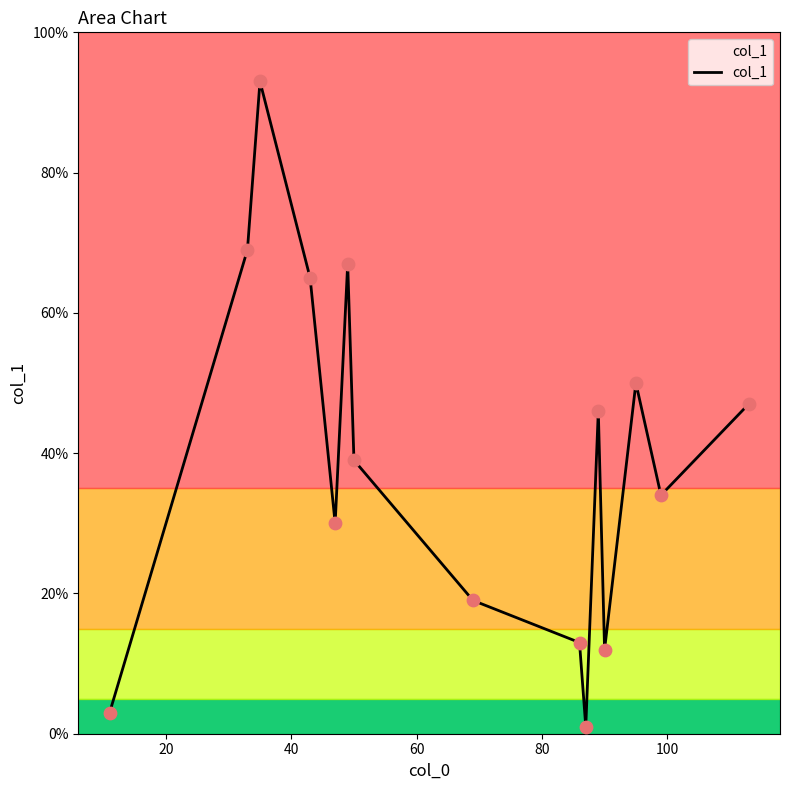

What is the difference between the maximum and minimum values?

92